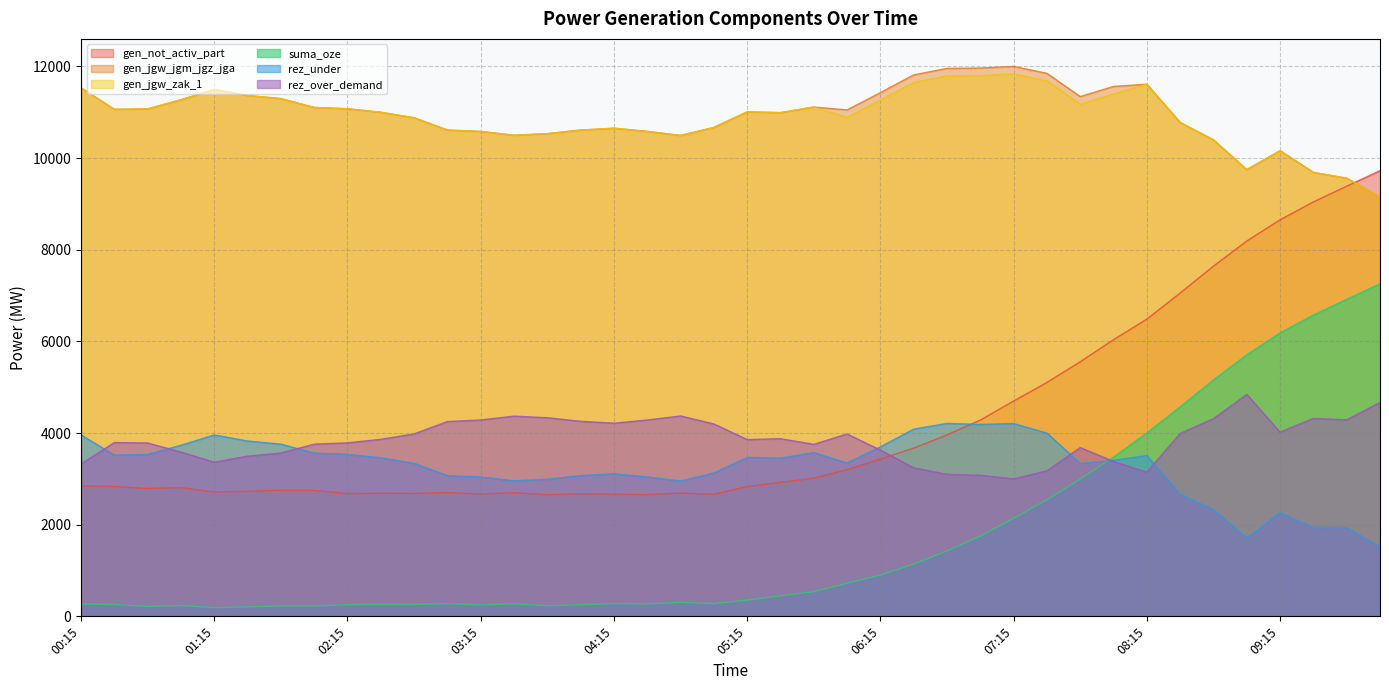

True or false: gen_jgw_jgm_jgz_jga and rez_over_demand intersect in this chart.

False